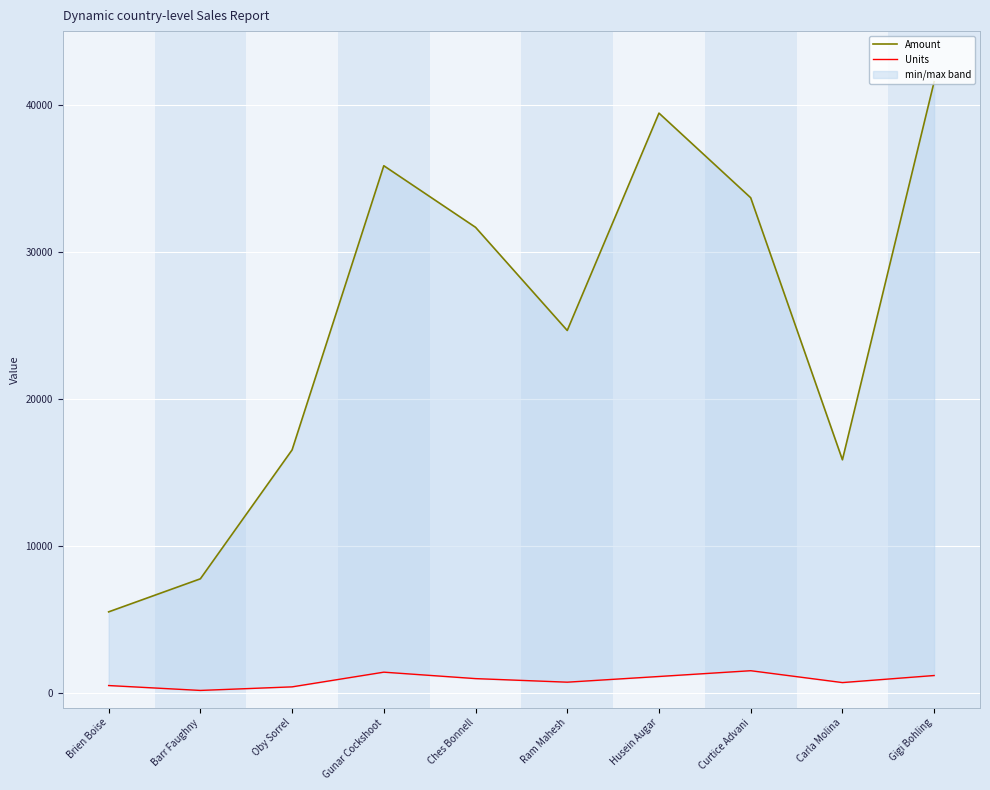

Read the Amount value at Brien Boise.

5516